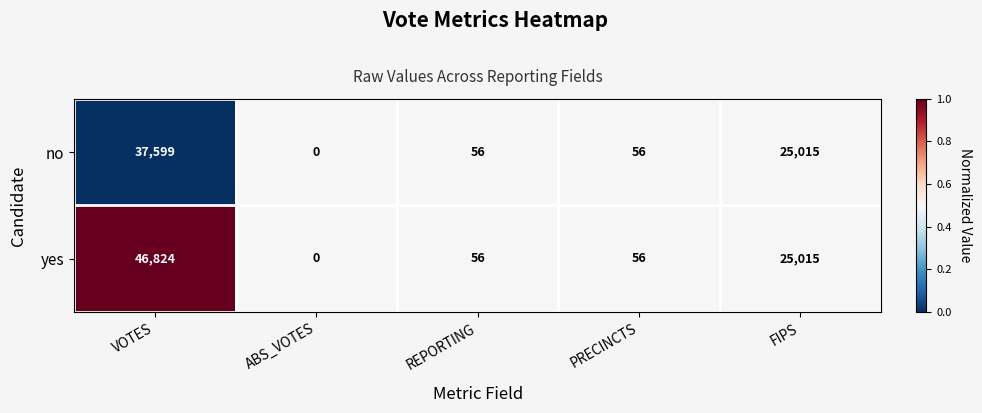

Which series changed the most between VOTES and ABS_VOTES?

yes